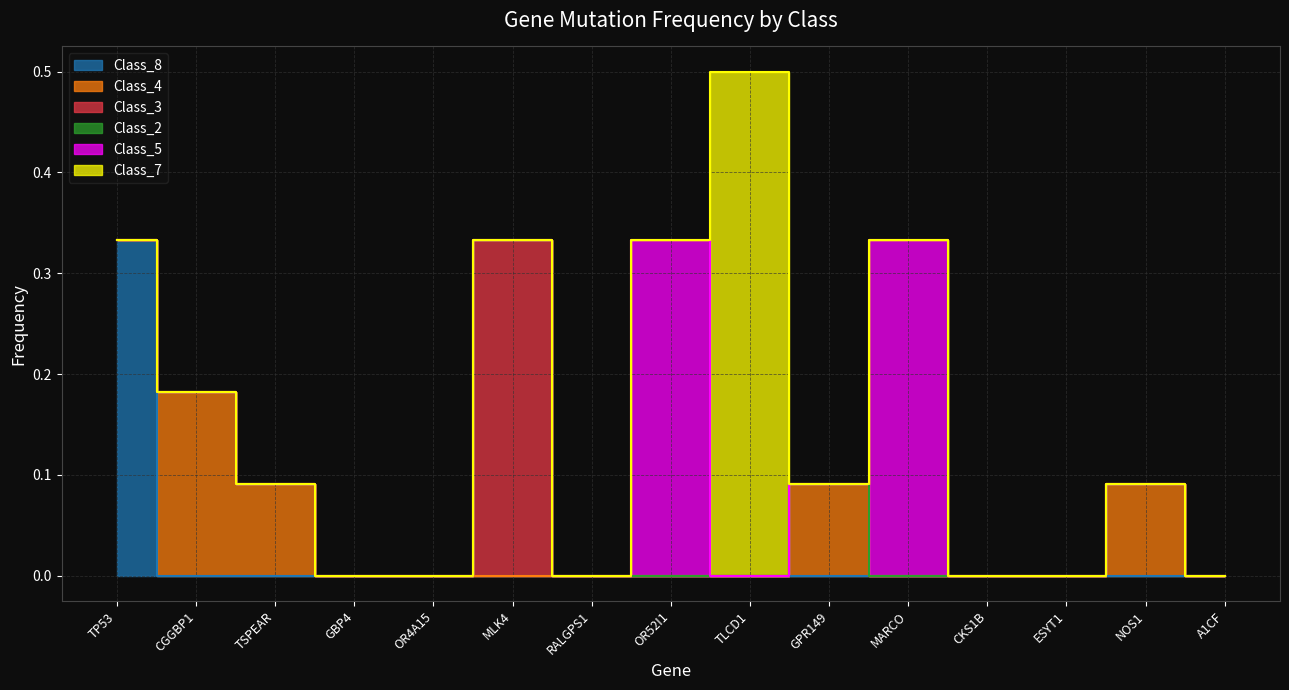

Reading right to left, transcribe all the data shown in this chart.

Class_8: 0.0	0.0	0.0	0.0	0.0	0.0	0.0	0.0	0.0	0.0	0.0	0.0	0.0	0.0	0.3
Class_4: 0.0	0.1	0.0	0.0	0.0	0.1	0.0	0.0	0.0	0.0	0.0	0.0	0.1	0.2	0.0
Class_3: 0.0	0.0	0.0	0.0	0.0	0.0	0.0	0.0	0.0	0.3	0.0	0.0	0.0	0.0	0.0
Class_2: 0.0	0.0	0.0	0.0	0.0	0.0	0.0	0.0	0.0	0.0	0.0	0.0	0.0	0.0	0.0
Class_5: 0.0	0.0	0.0	0.0	0.3	0.0	0.0	0.3	0.0	0.0	0.0	0.0	0.0	0.0	0.0
Class_7: 0.0	0.0	0.0	0.0	0.0	0.0	0.5	0.0	0.0	0.0	0.0	0.0	0.0	0.0	0.0